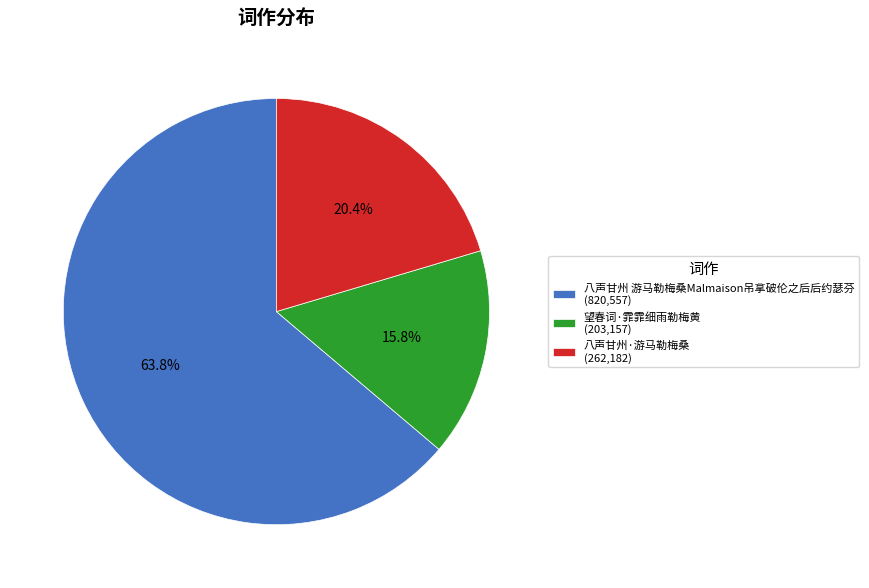

To the nearest percent, what is the combined percentage of 望春词·霏霏细雨勒梅黄 and 八声甘州·游马勒梅桑?

36%